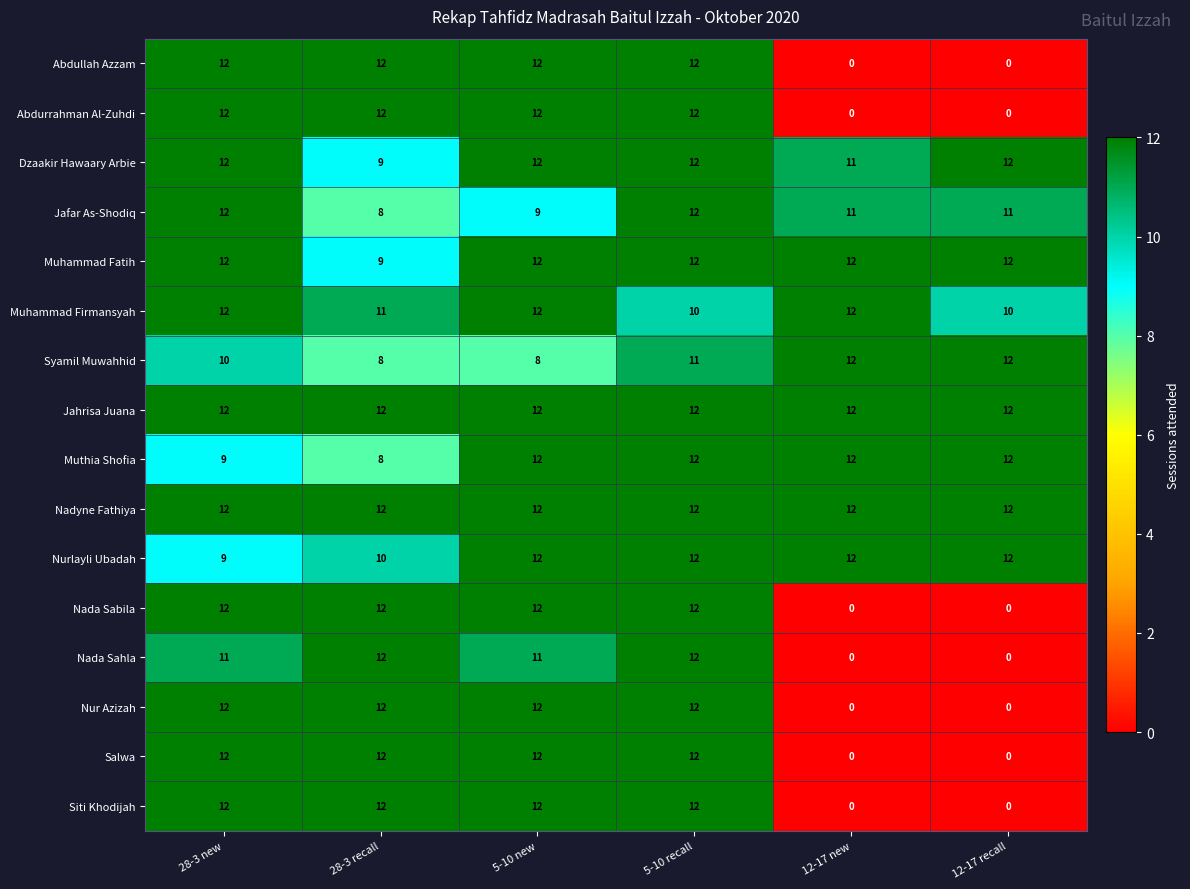

How many Abdullah Azzam values are between 0 and 12?

6